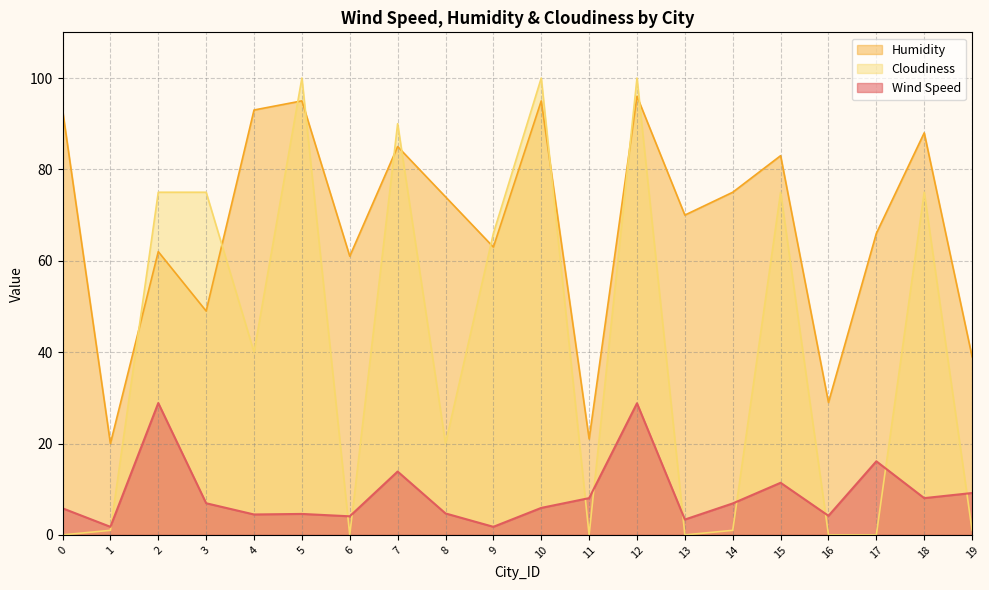

How many values in the Wind Speed series are below 6?

10